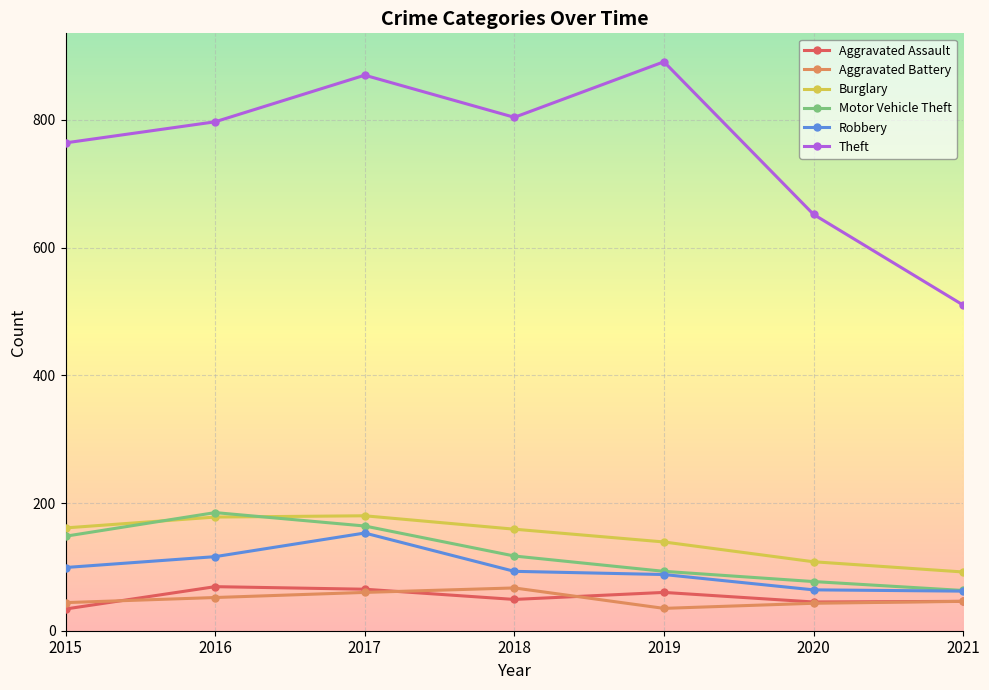

What is the spread (max minus min) of values at 2015?

730